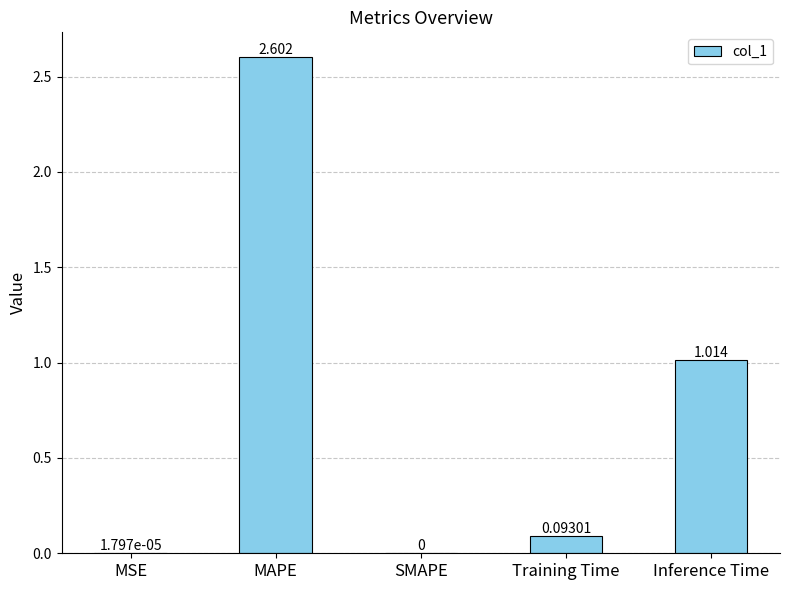

Are the bars horizontal?

No